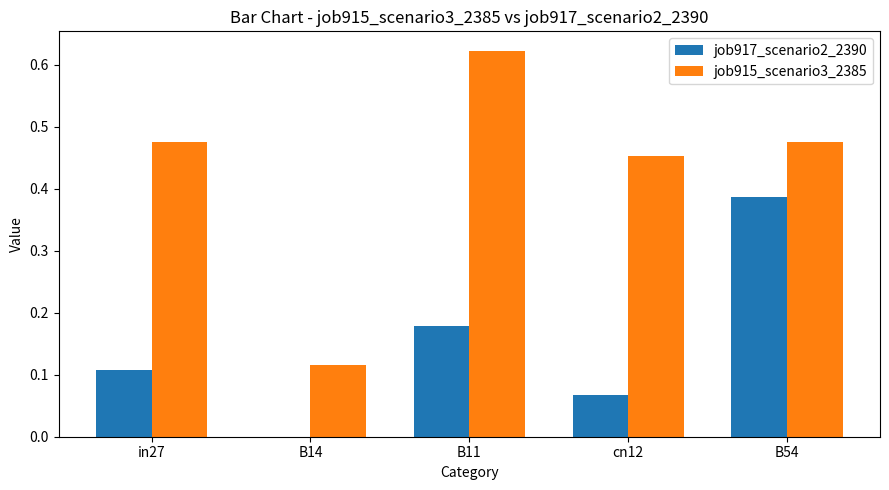

What is the sum of the job915_scenario3_2385 values at B54 and in27?

1.0